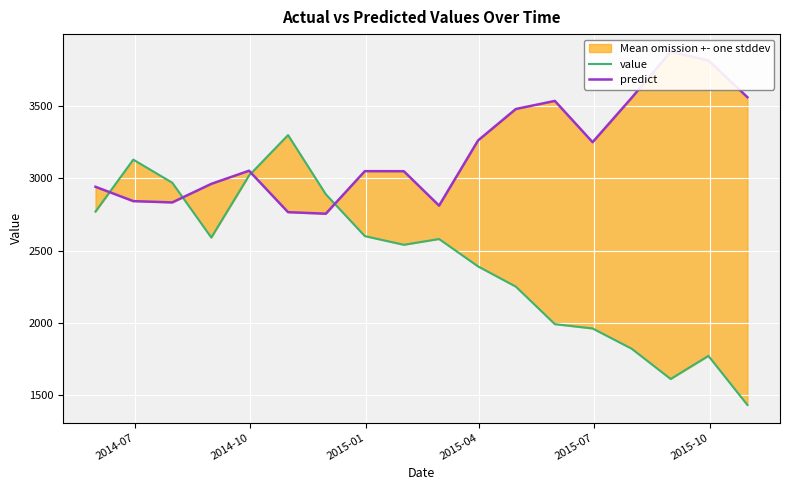

How many data points in predict are less than 3053?

9